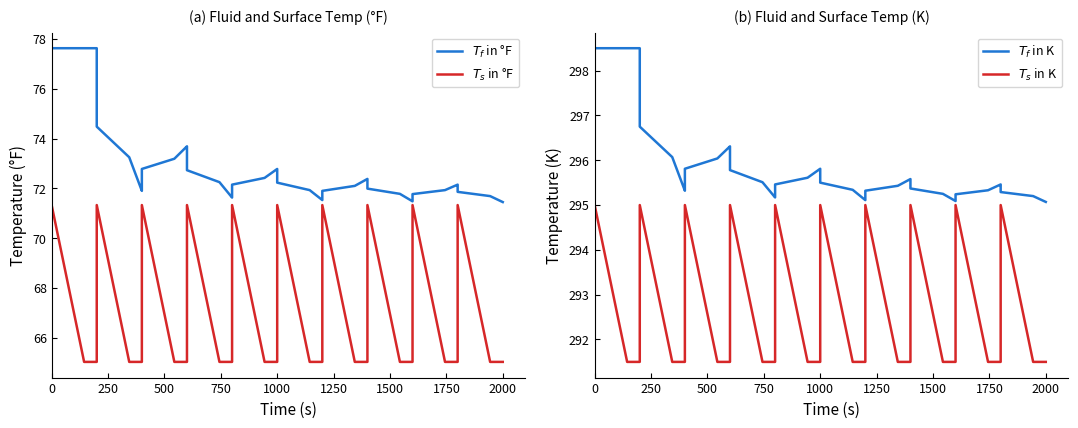

True or false: $T_f$ in K and $T_s$ in °F intersect in this chart.

False